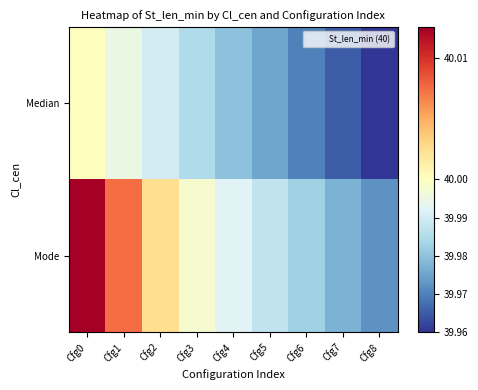

Reading right to left, transcribe all the data shown in this chart.

Median: Cfg8=40.0	Cfg7=40.0	Cfg6=40.0	Cfg5=40.0	Cfg4=40.0	Cfg3=40.0	Cfg2=40.0	Cfg1=40.0	Cfg0=40.0
Mode: Cfg8=40.0	Cfg7=40.0	Cfg6=40.0	Cfg5=40.0	Cfg4=40.0	Cfg3=40.0	Cfg2=40.0	Cfg1=40.0	Cfg0=40.0